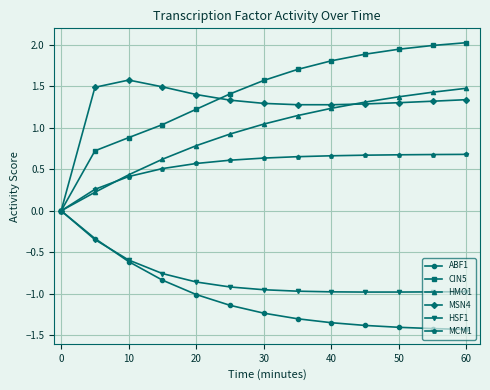

What is the minimum value shown in the chart?

-1.4